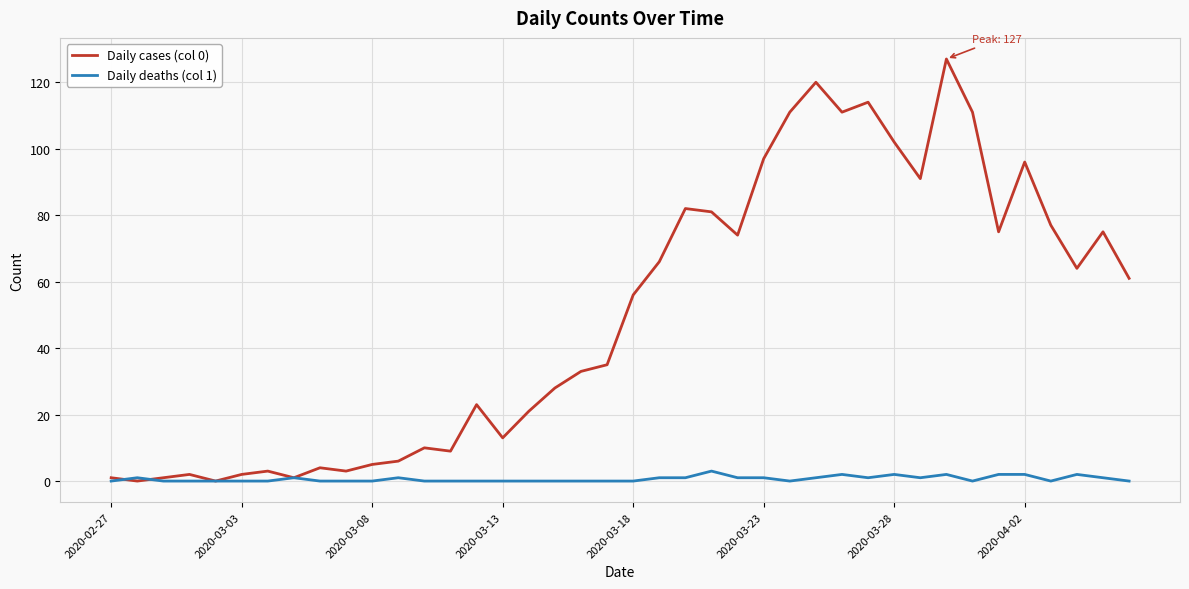

Rank the series by their maximum value, from lowest to highest.

Daily deaths (col 1), Daily cases (col 0)